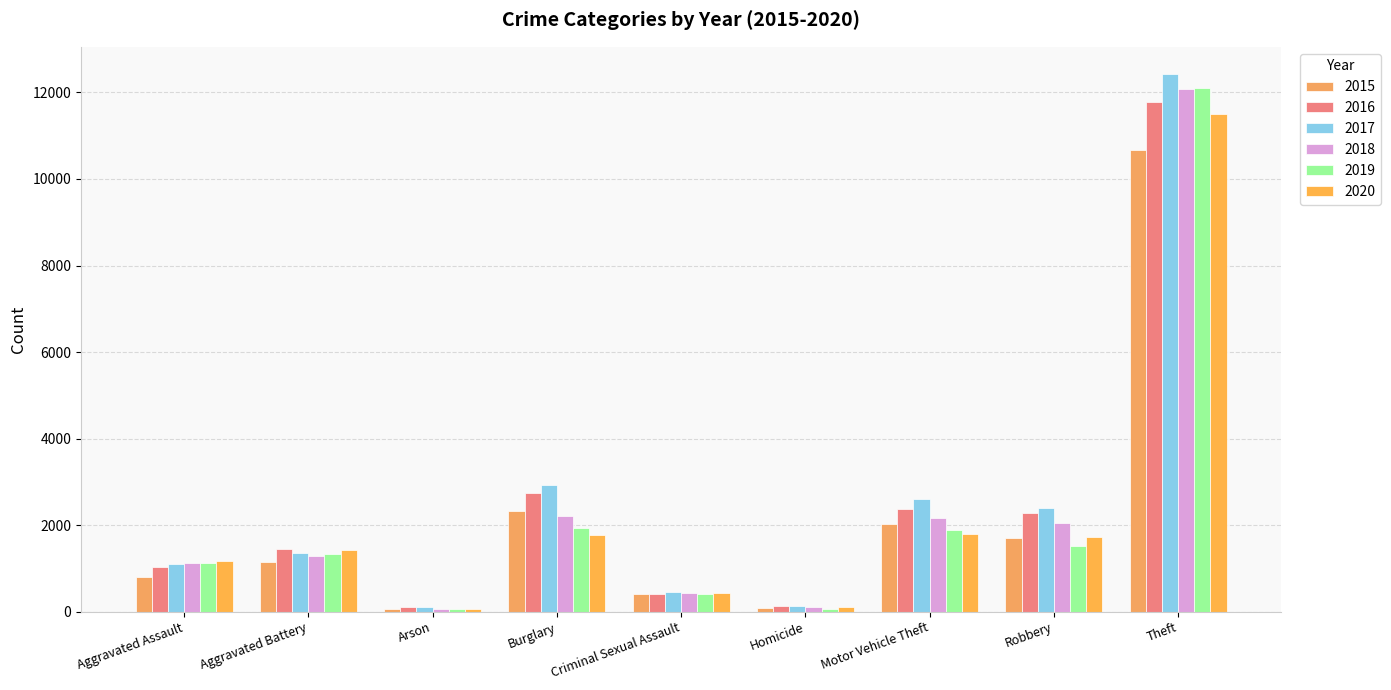

What is the sum of all 2016 values?

22303